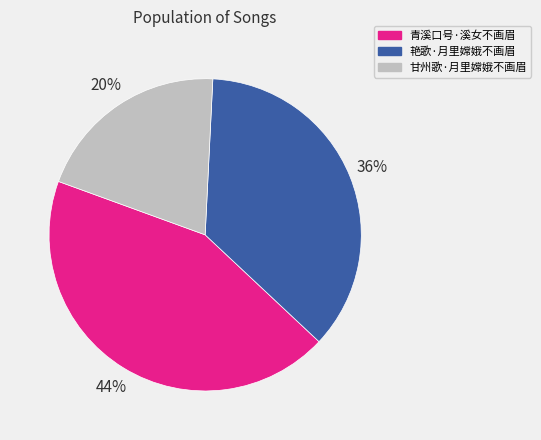

To the nearest percent, what is the combined percentage of 青溪口号·溪女不画眉 and 甘州歌·月里嫦娥不画眉?

64%